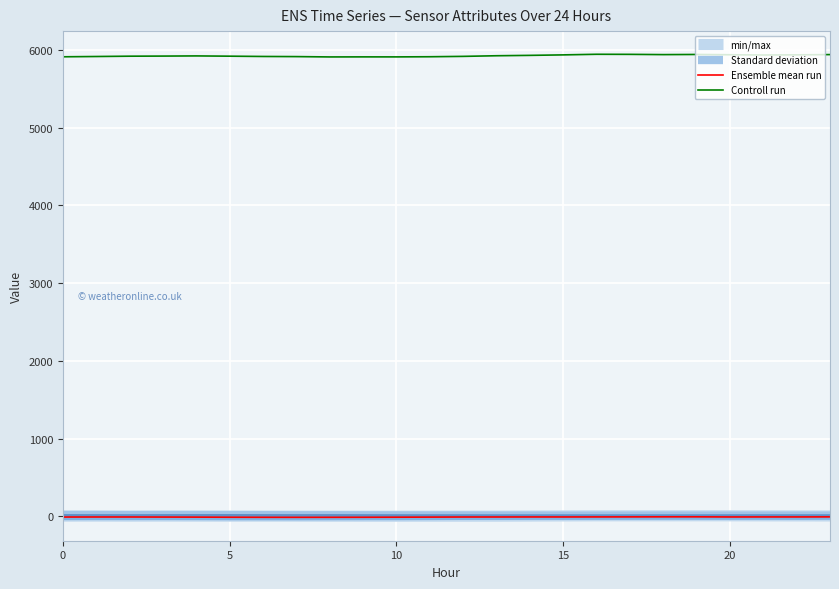

What is the average value of the Controll run series?

5923.9